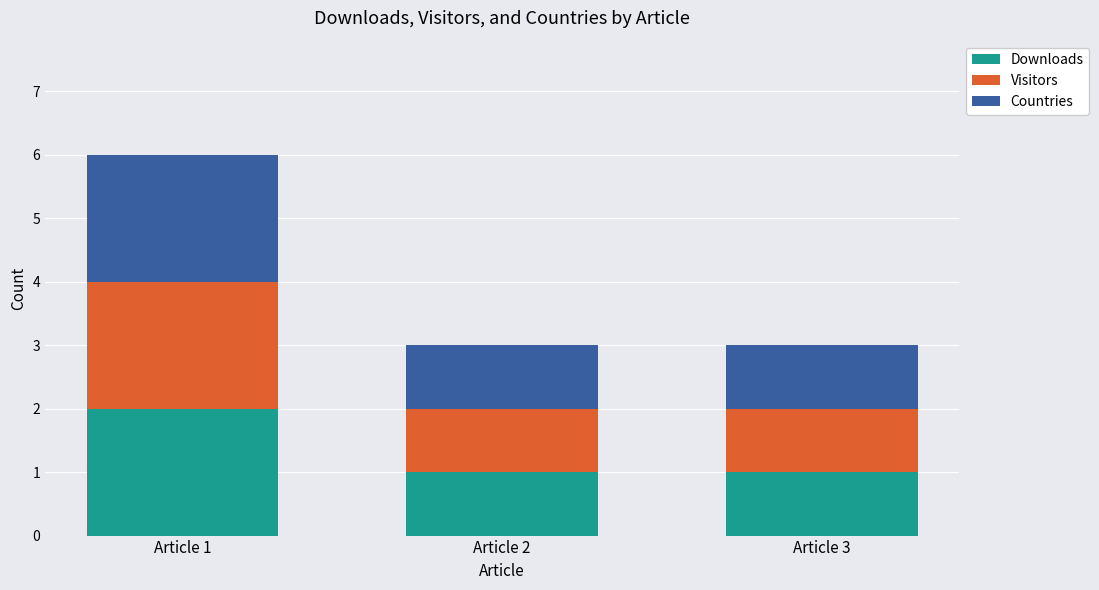

What is the highest value of the Downloads series?

2